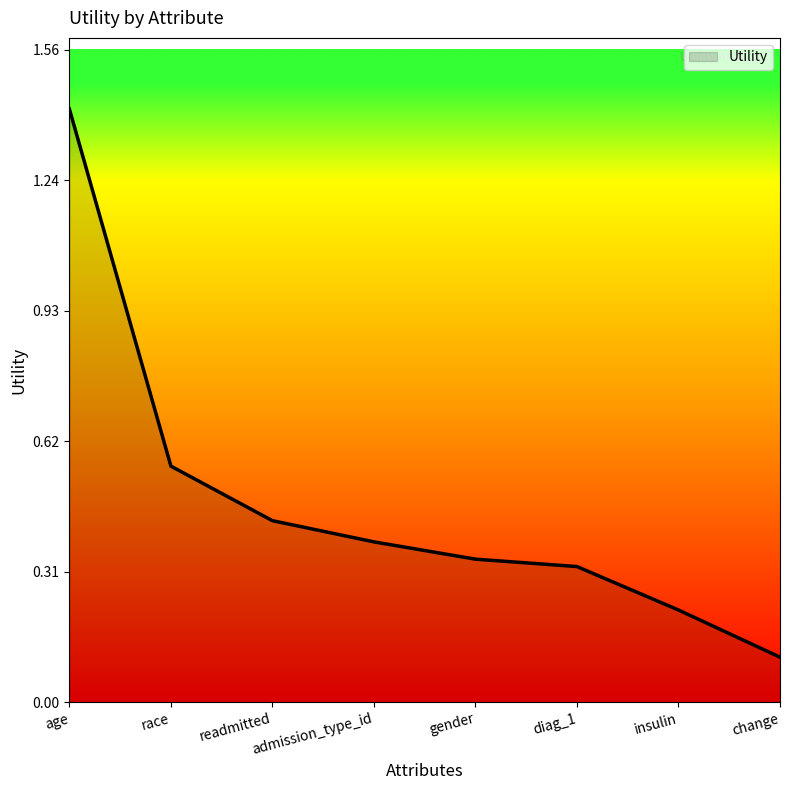

What is the sum of the values at age and diag_1?

1.7